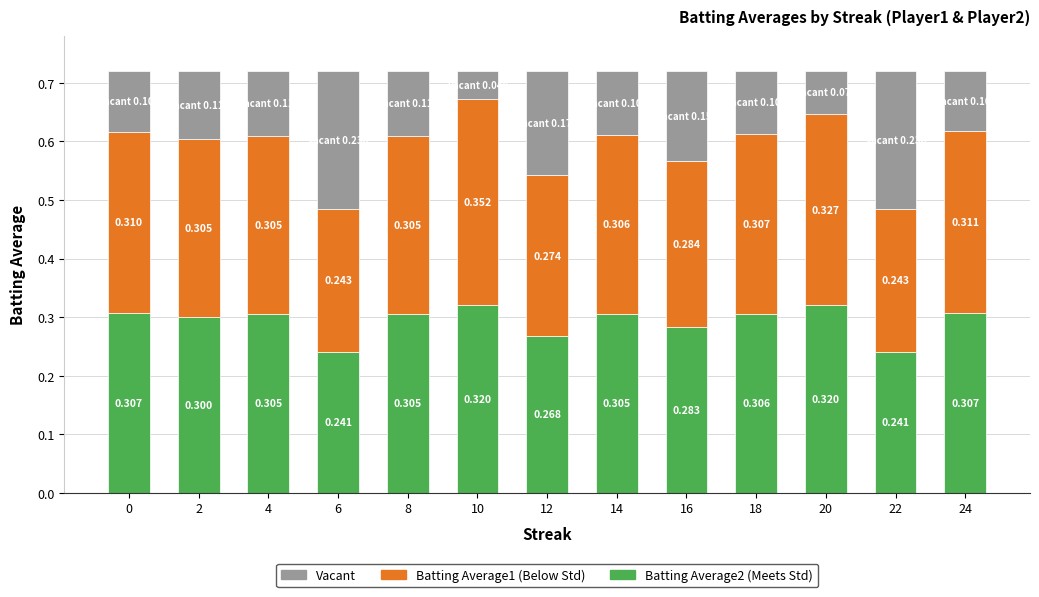

The Batting Average2 series shows 0.2 at 22. True or false?

True